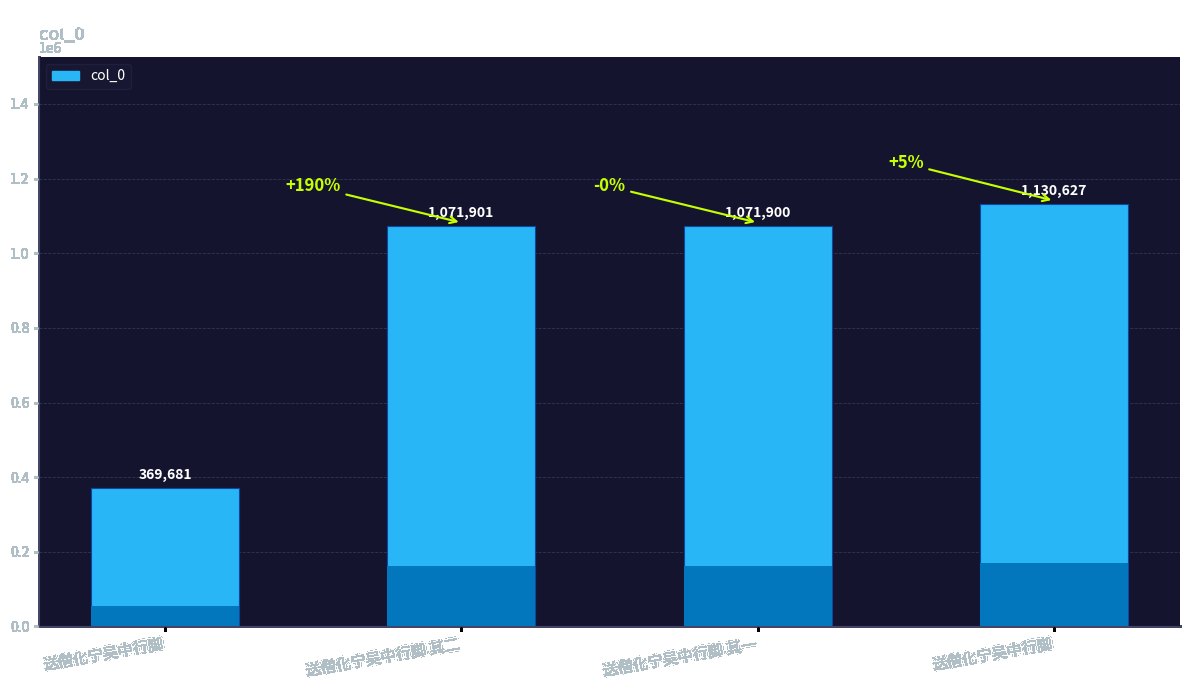

How many series are shown in this chart?

1